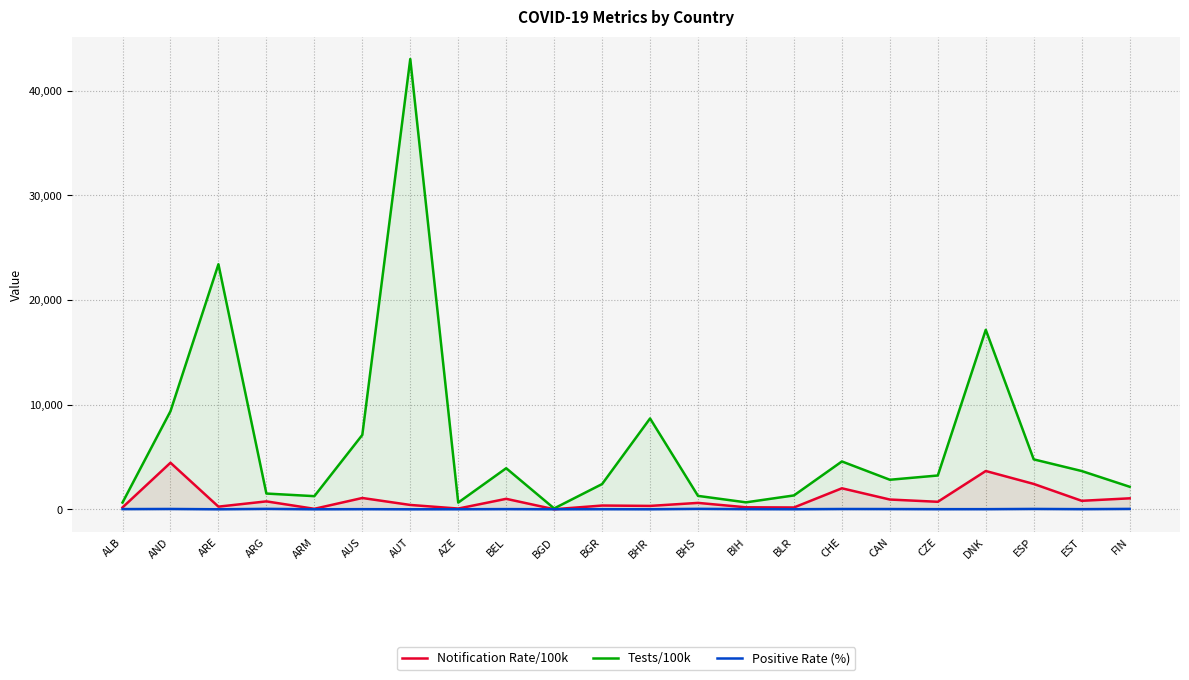

Reading right to left, what are all the values shown in this chart?

Notification Rate/100k: FIN=1047.0	EST=809.7	ESP=2422.2	DNK=3658.5	CZE=715.9	CAN=931.5	CHE=2006.2	BLR=171.9	BIH=189.4	BHS=610.2	BHR=321.7	BGR=357.6	BGD=3.5	BEL=998.3	AZE=69.0	AUT=413.5	AUS=1078.5	ARM=44.7	ARG=754.9	ARE=251.9	AND=4447.1	ALB=173.6
Tests/100k: FIN=2152.4	EST=3657.0	ESP=4770.8	DNK=17156.7	CZE=3229.3	CAN=2822.3	CHE=4571.3	BLR=1323.2	BIH=662.7	BHS=1280.1	BHR=8681.0	BGR=2410.3	BGD=79.9	BEL=3924.1	AZE=639.7	AUT=43040.0	AUS=7107.4	ARM=1253.9	ARG=1503.6	ARE=23420.2	AND=9372.5	ALB=643.9
Positive Rate (%): FIN=36.3	EST=12.7	ESP=33.0	DNK=11.4	CZE=10.4	CAN=22.9	CHE=27.0	BLR=6.0	BIH=14.7	BHS=39.3	BHR=2.7	BGR=9.3	BGD=2.6	BEL=17.6	AZE=4.6	AUT=0.6	AUS=11.7	ARM=1.3	ARG=37.8	ARE=0.7	AND=29.9	ALB=17.2